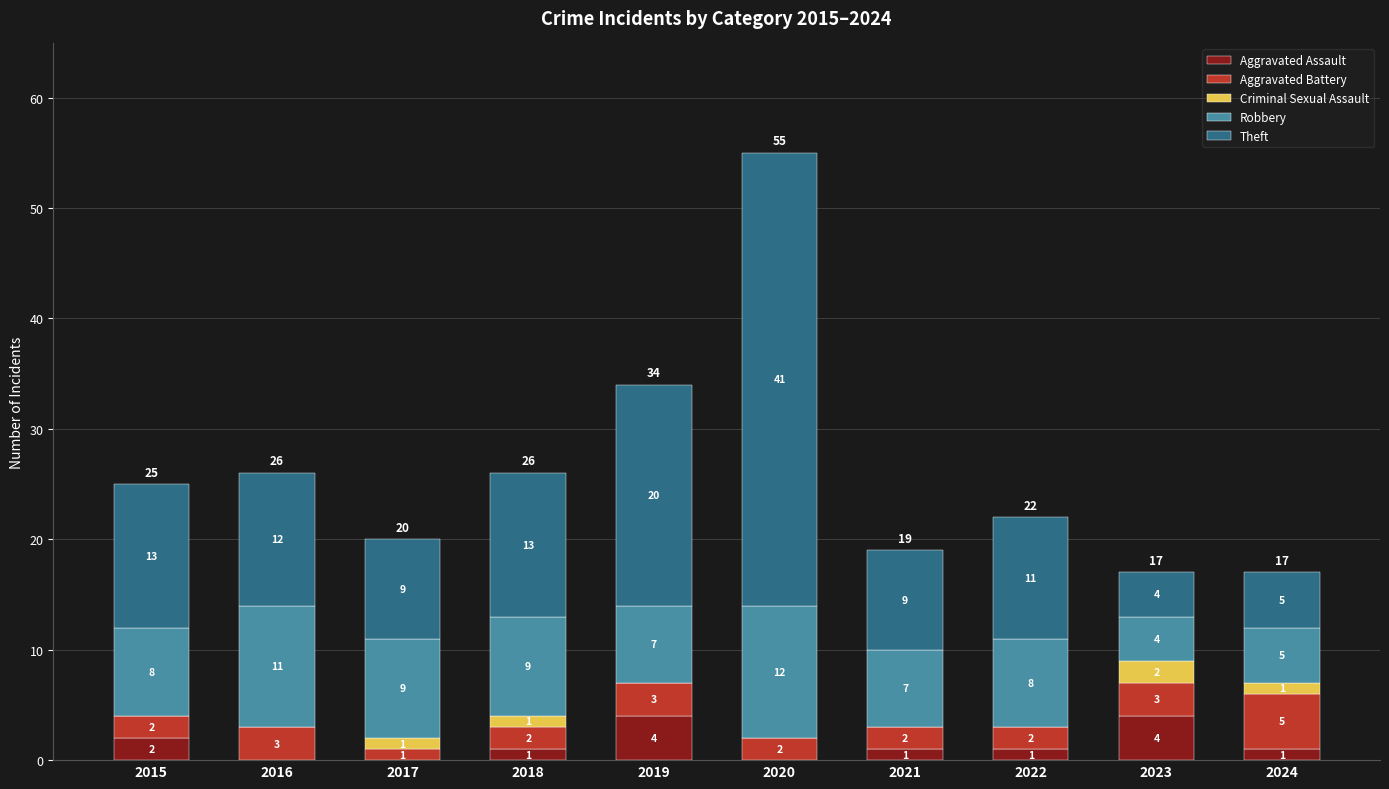

At which label does Aggravated Assault first exceed 1?

2015